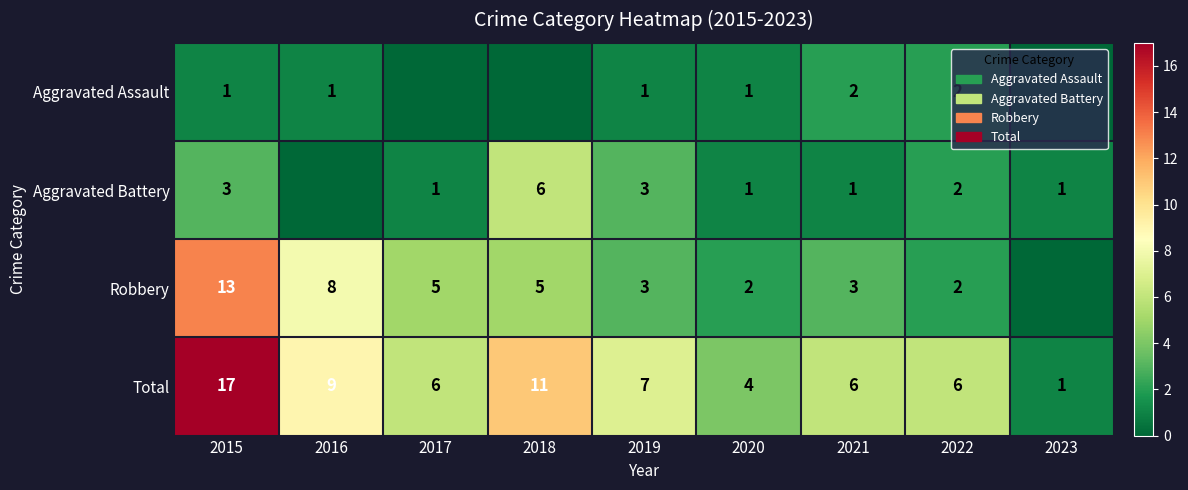

Read the Total value at 2018, to the nearest 5.

10